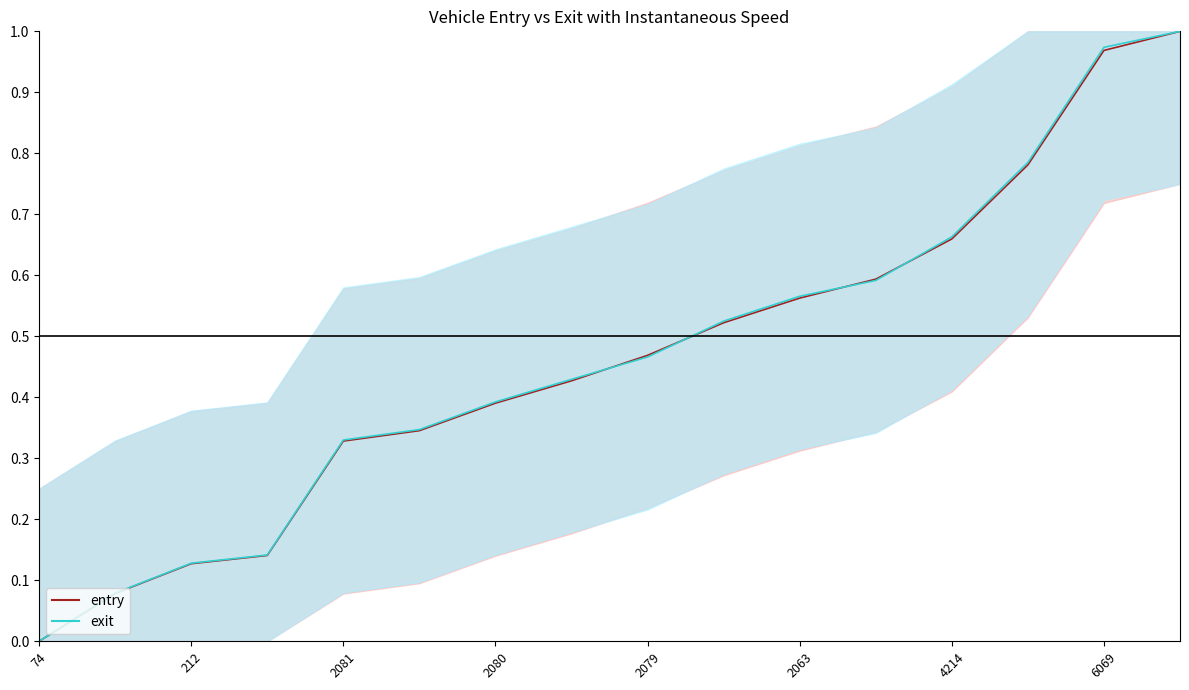

After their last crossing, which series has the higher values: entry or exit?

exit